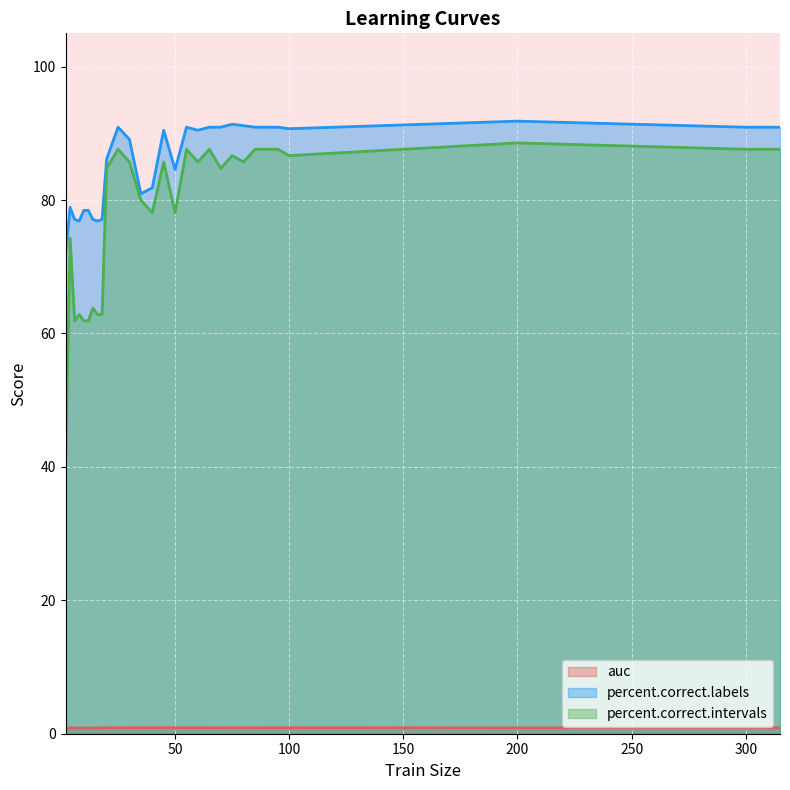

In auc, how many points are higher than both neighbors (excluding endpoints)?

10